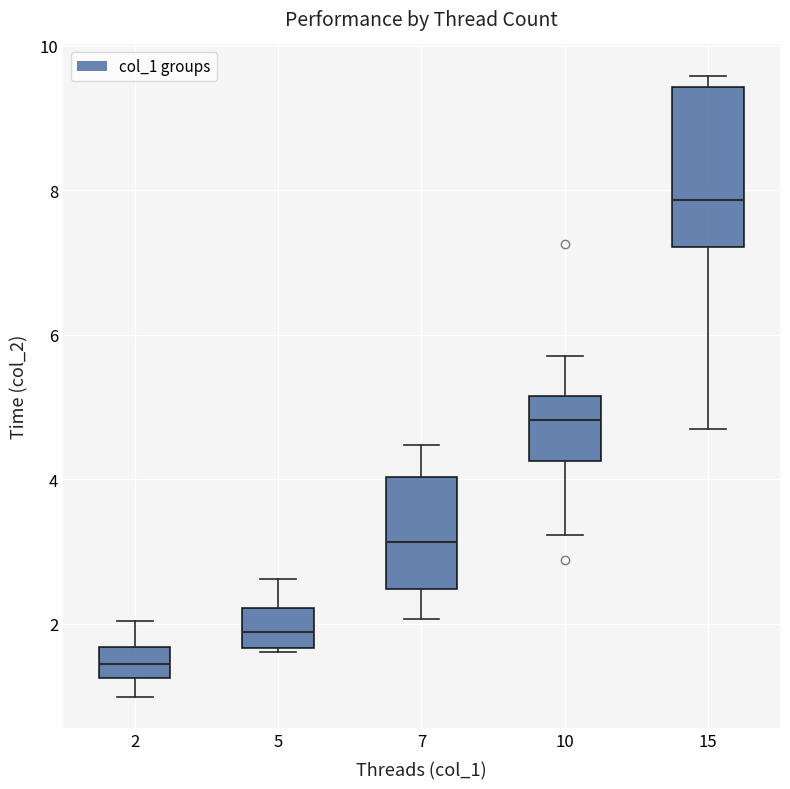

Where does the median line of the box at x = 10 sit on the y-axis? The values are not printed on the chart, so give them approximately, as read against the axis.

4.8